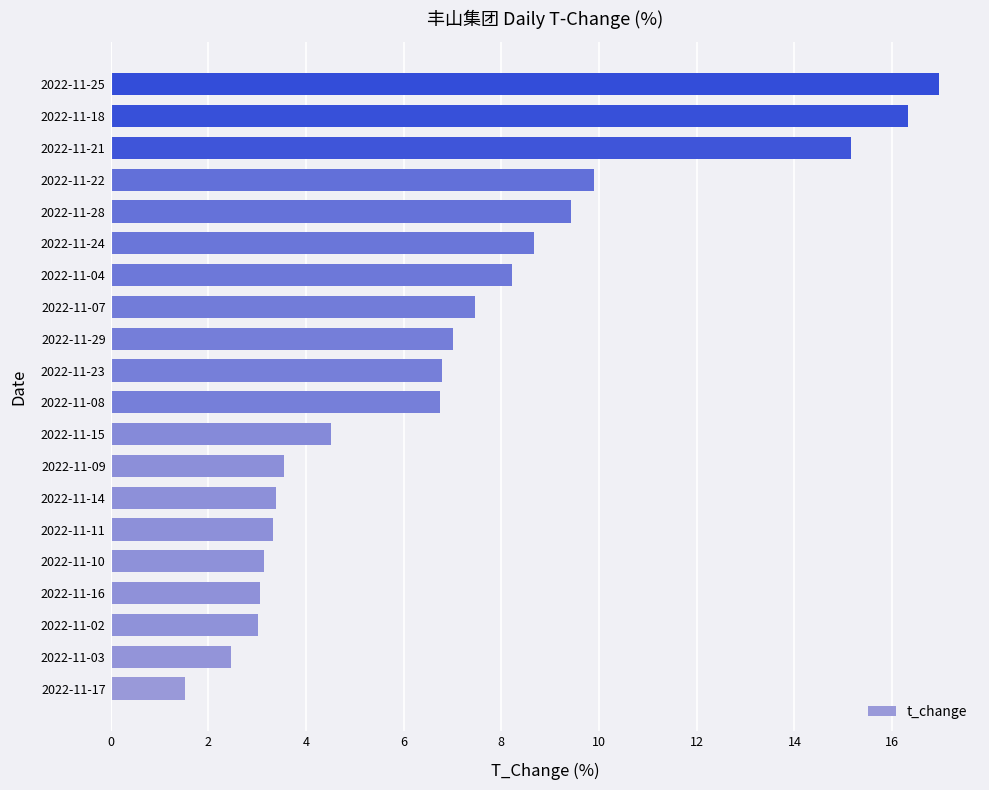

Is it true that the value at 2022-11-21 is 3.4?

False